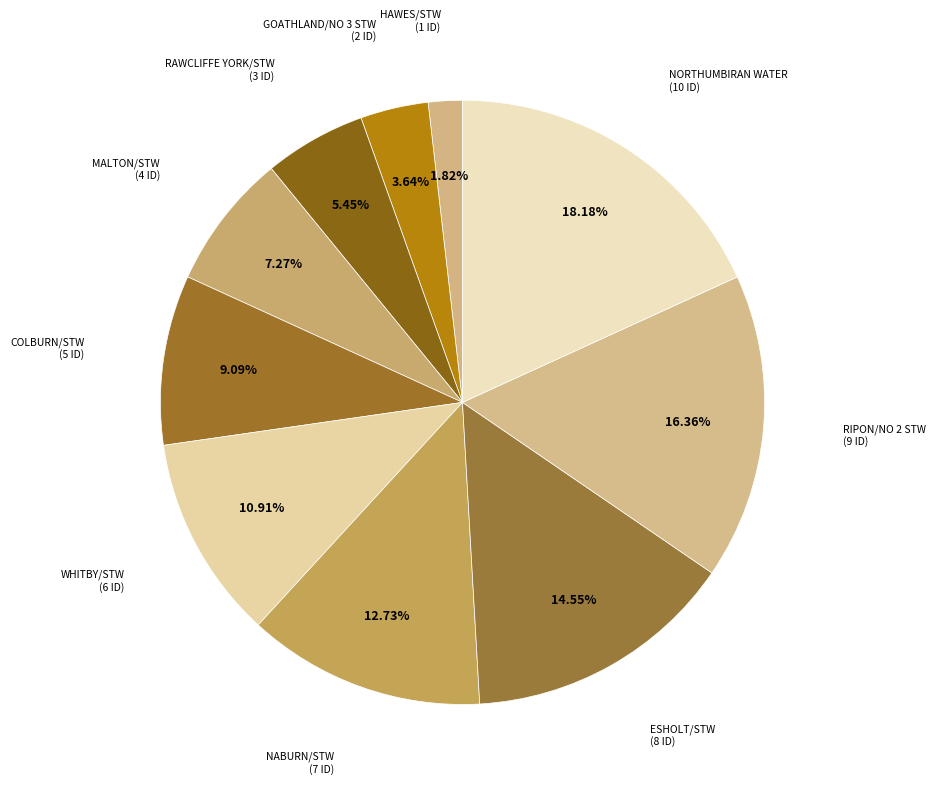

Count the number of slices in the pie.

10